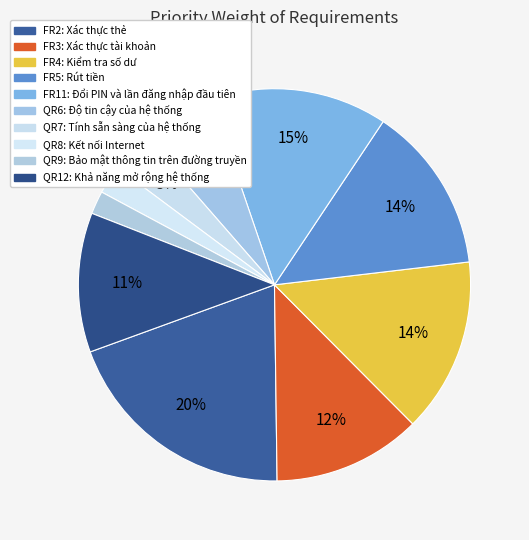

To the nearest percent, what is the difference between the largest and smallest slice percentages?

18%